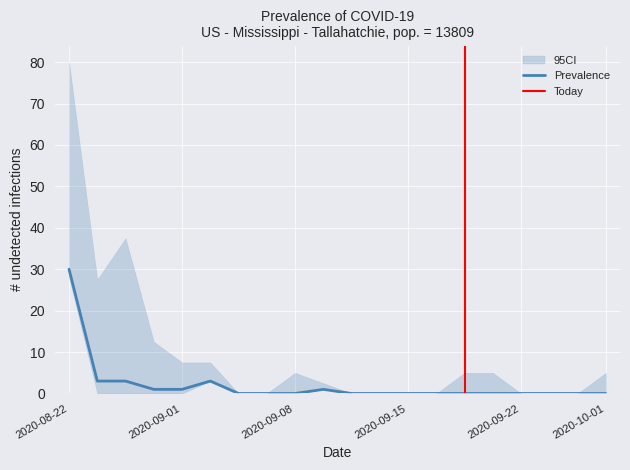

Which has a higher value, 13 or 16?

13